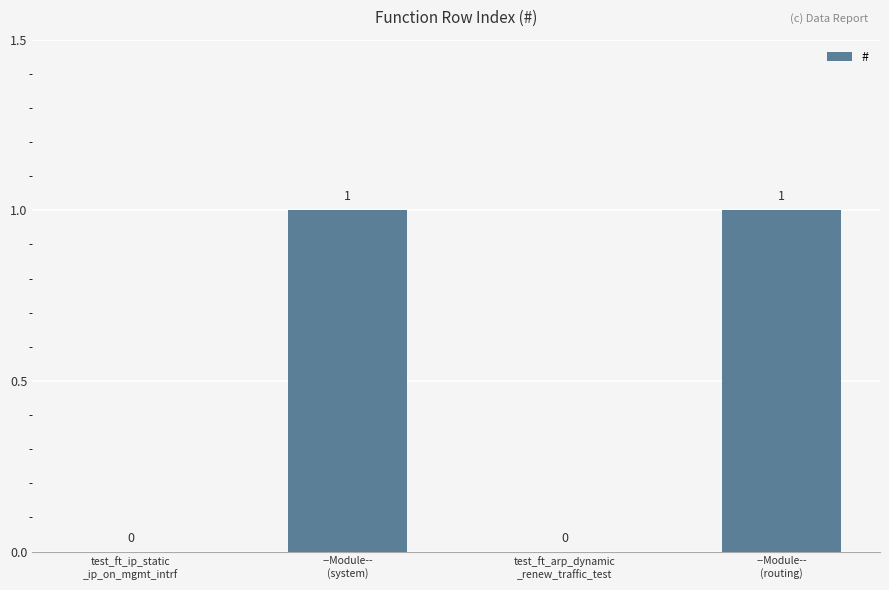

What is the change in value from test_ft_ip_static
_ip_on_mgmt_intrf to --Module--
(routing)?

+1